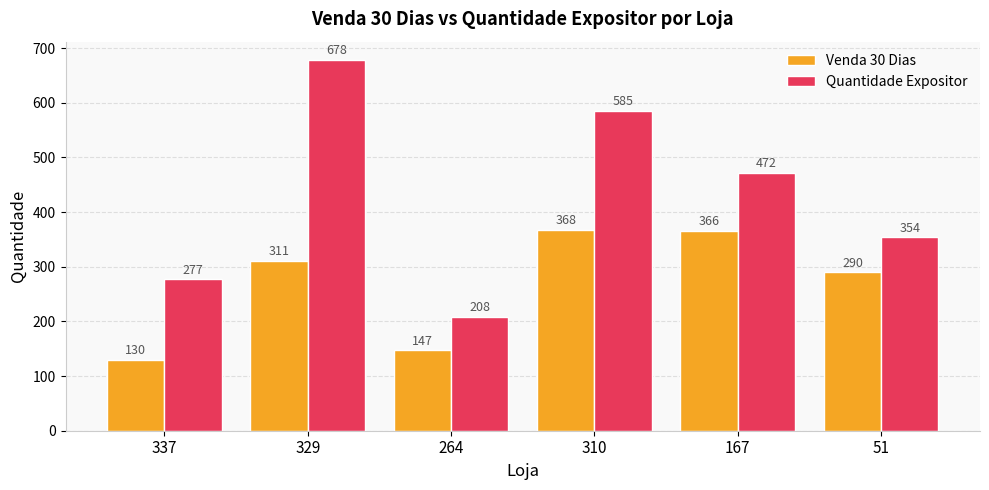

How many data points does each series have?

6